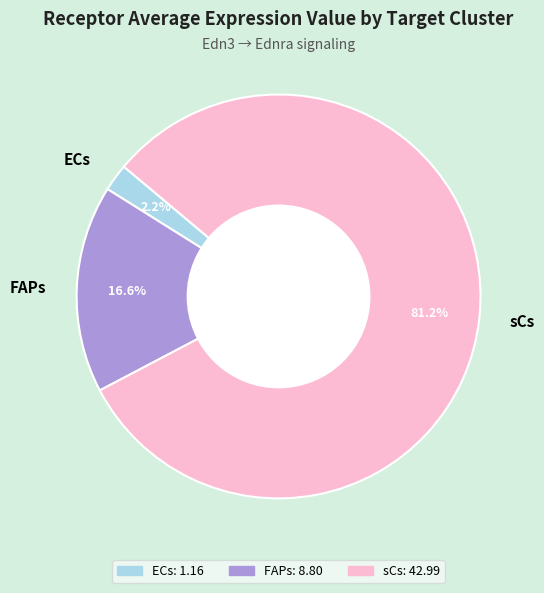

Which has a higher value, FAPs or ECs?

FAPs